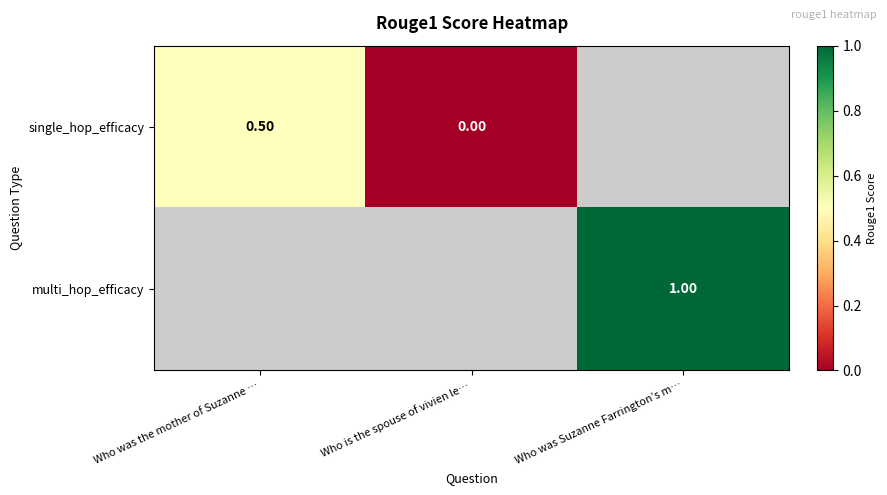

Count the single_hop_efficacy values in the range 0 to 1.

2